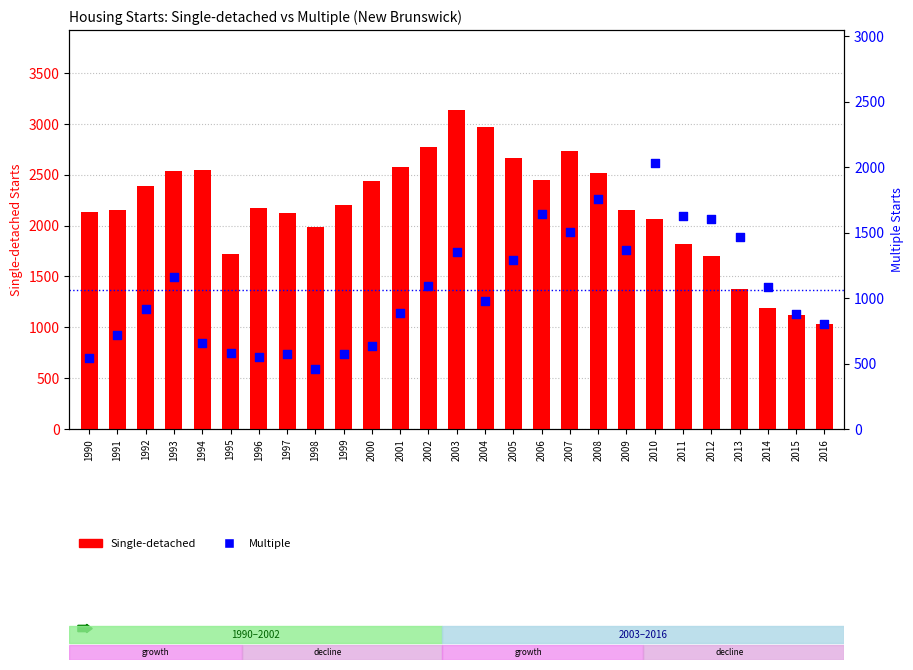

Which series has the widest spread of Y values?

Single-detached